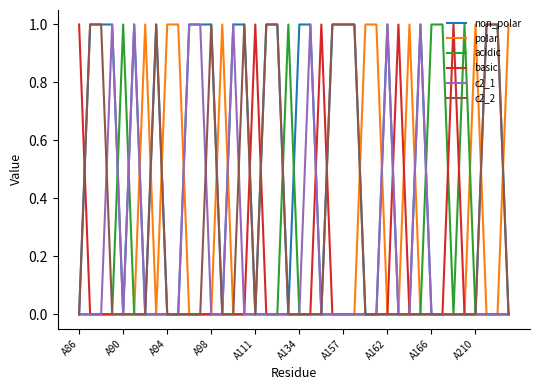

Which series has the largest total across all categories?

non_polar